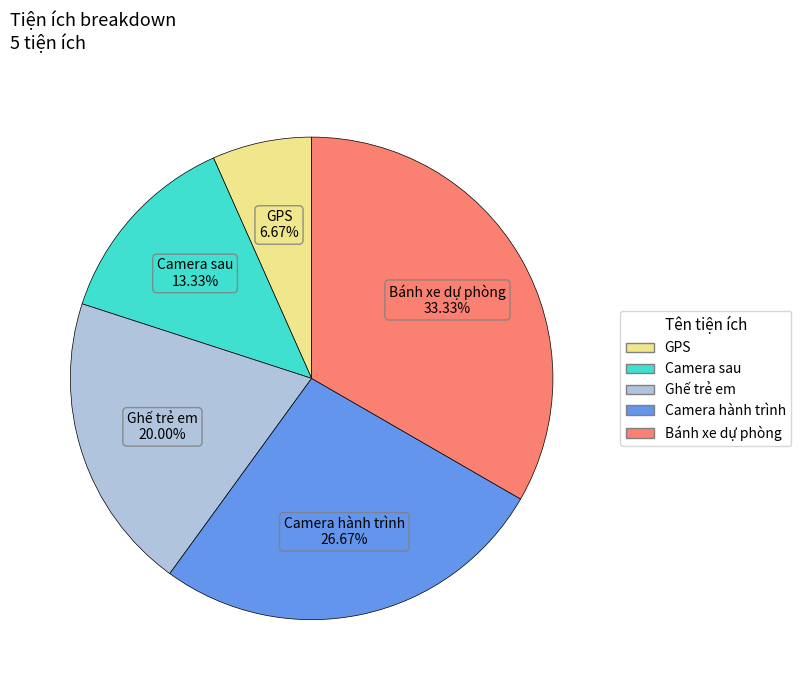

What percentage do Bánh xe dự phòng and Camera hành trình together represent?

60.0%